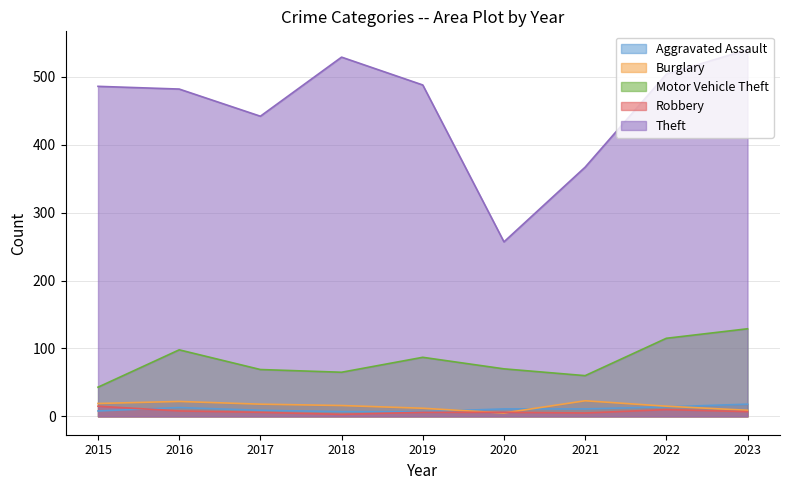

Is the value of Theft at 2023 greater than the value of Robbery at 2021?

Yes